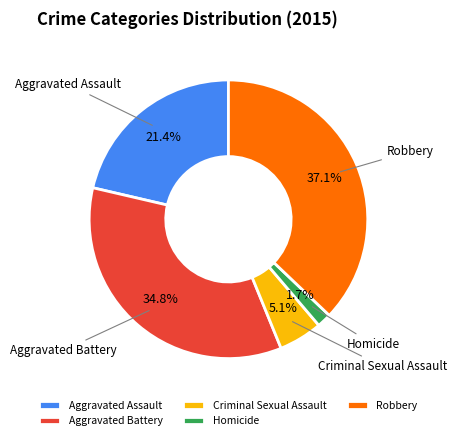

Which has a higher value, Criminal Sexual Assault or Robbery?

Robbery